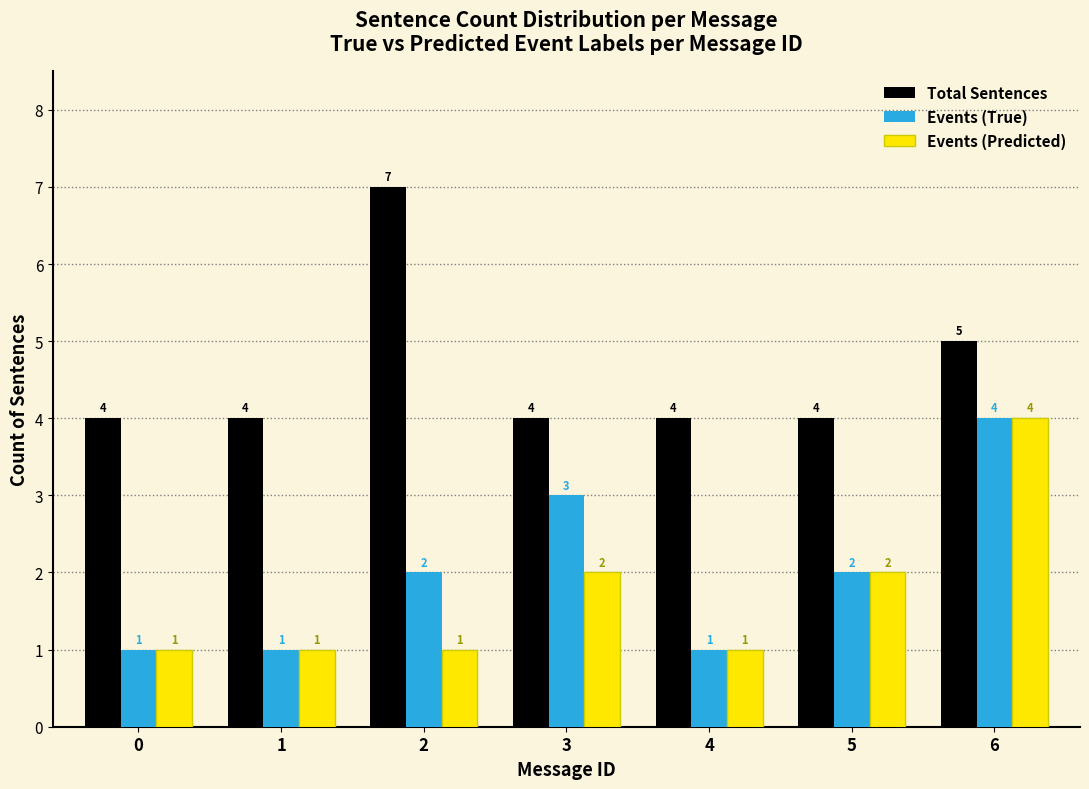

Reading left to right, list all the values displayed in this chart.

Total Sentences: 4	4	7	4	4	4	5
Events (True): 1	1	2	3	1	2	4
Events (Predicted): 1	1	1	2	1	2	4